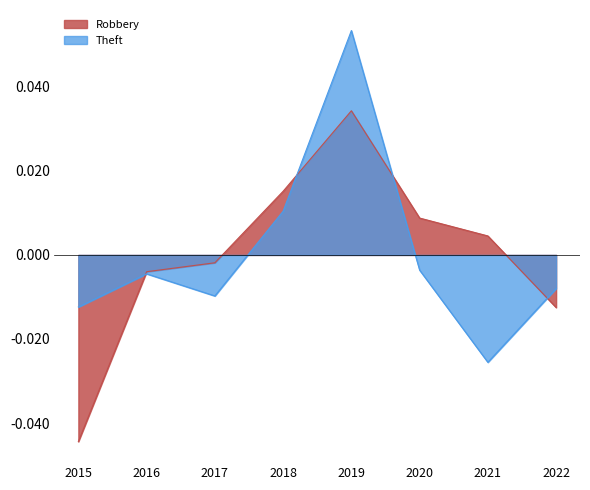

Reading right to left, list all the values displayed in this chart.

Robbery: -0.0	0.0	0.0	0.0	0.0	-0.0	-0.0	-0.0
Theft: -0.0	-0.0	-0.0	0.1	0.0	-0.0	-0.0	-0.0